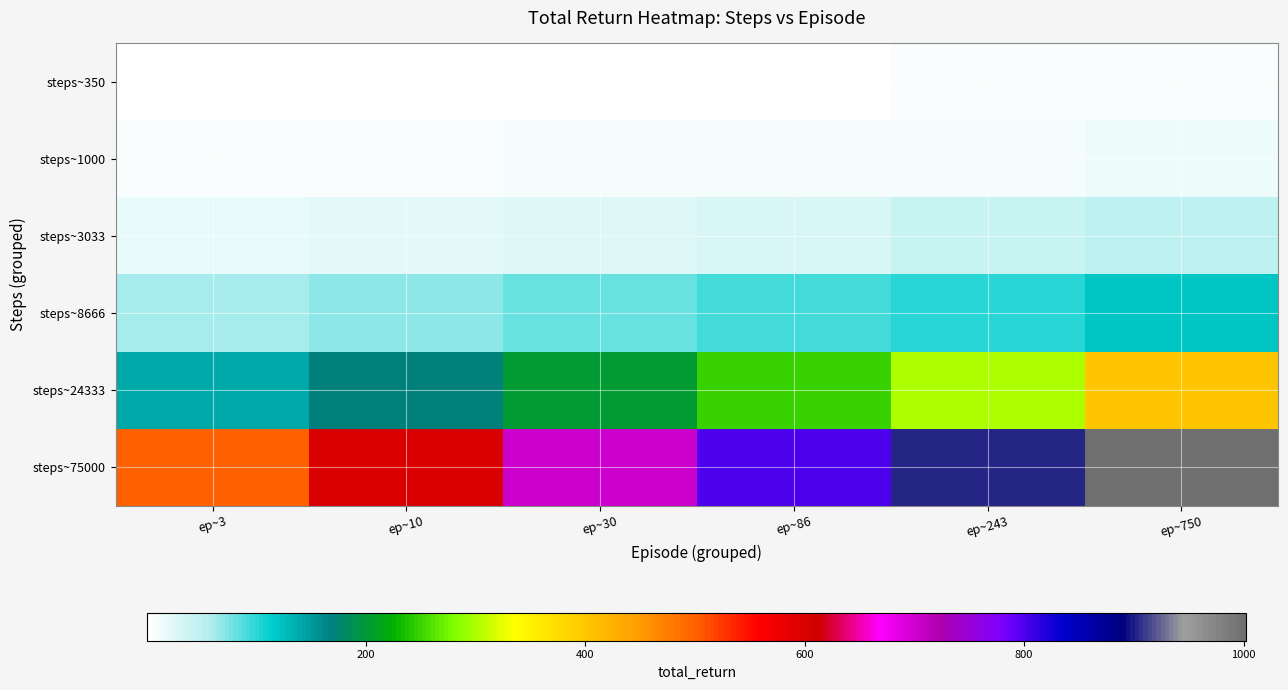

At which category is the sum across all series the highest?

ep~750